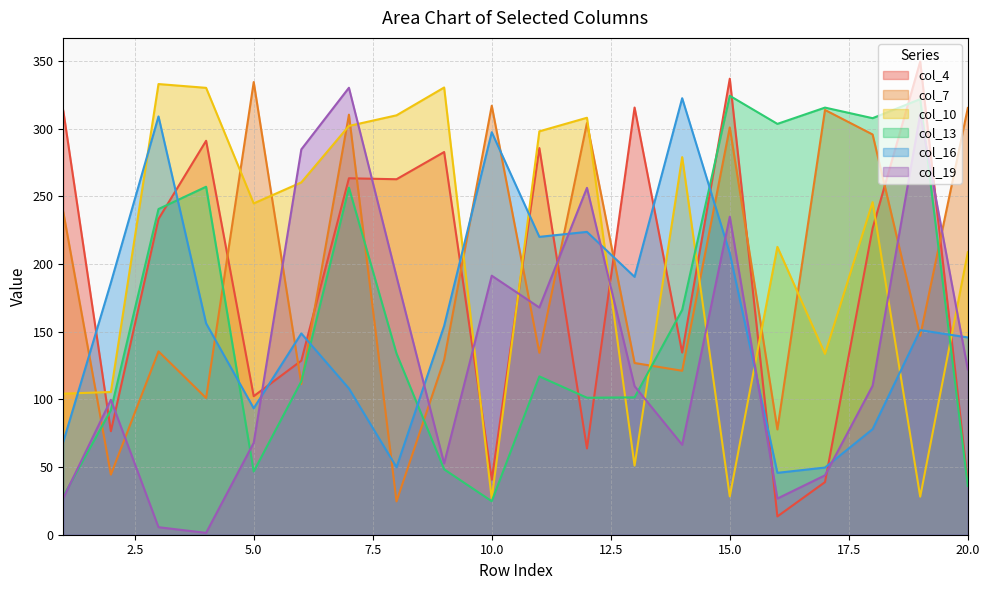

Does the chart have visible grid lines?

Yes